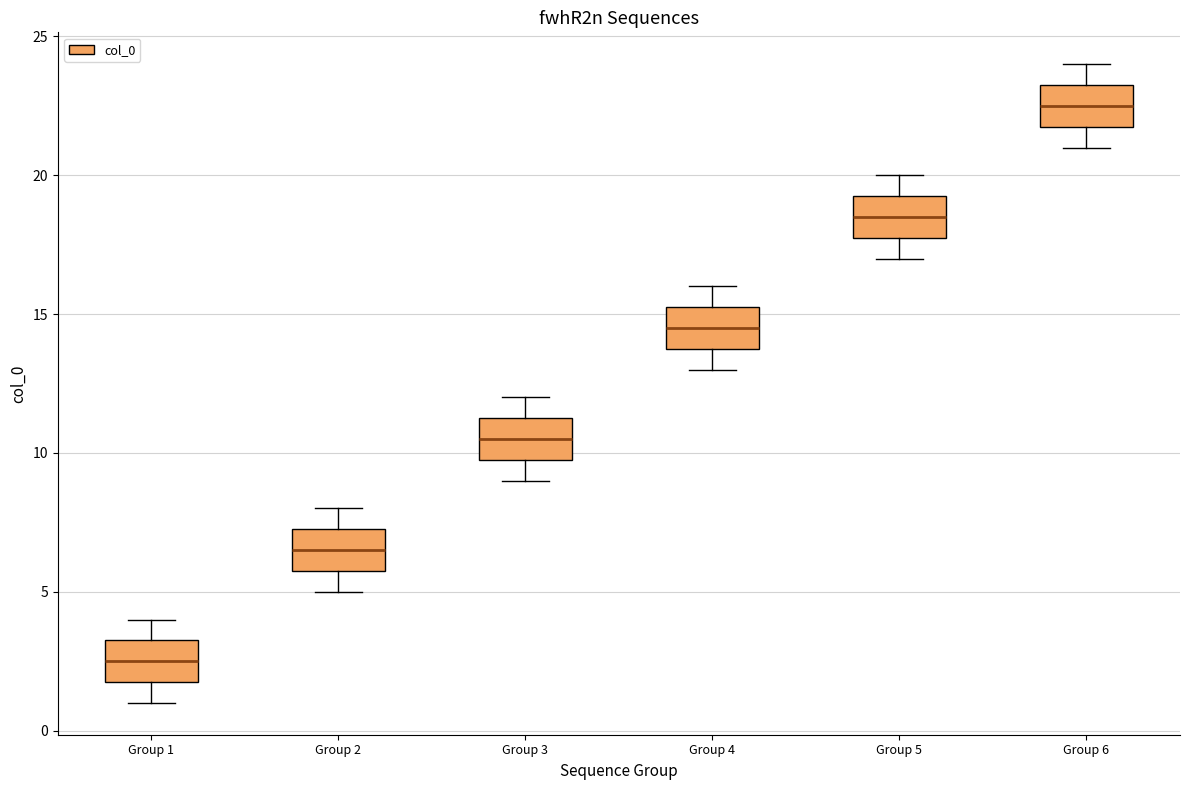

Where does the upper whisker of the box for Group 6 end on the y-axis? The values are not printed on the chart, so give them approximately, as read against the axis.

24.0